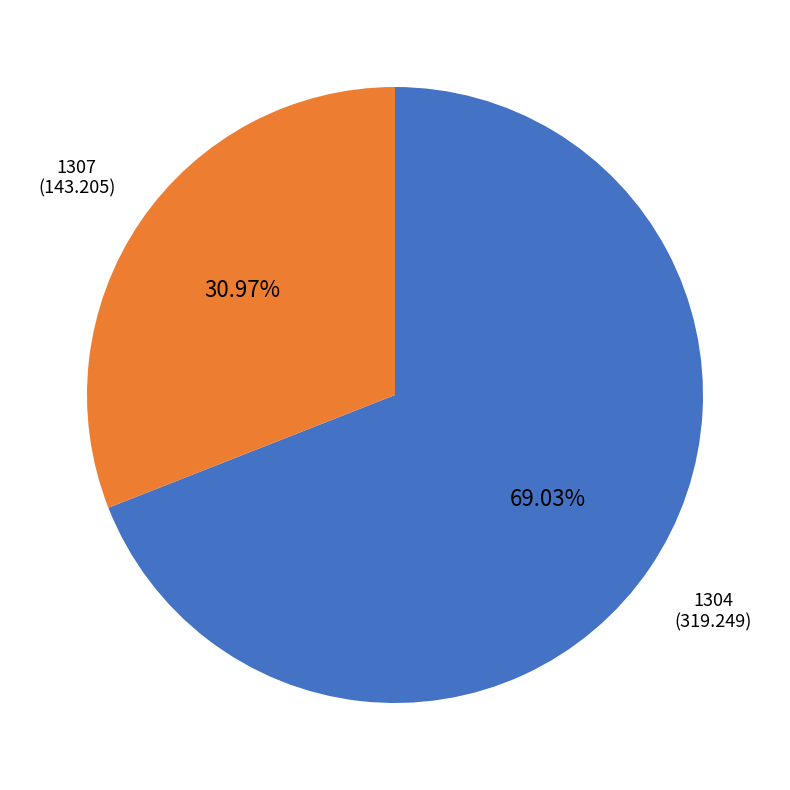

Rank the categories by value from highest to lowest.

1304, 1307